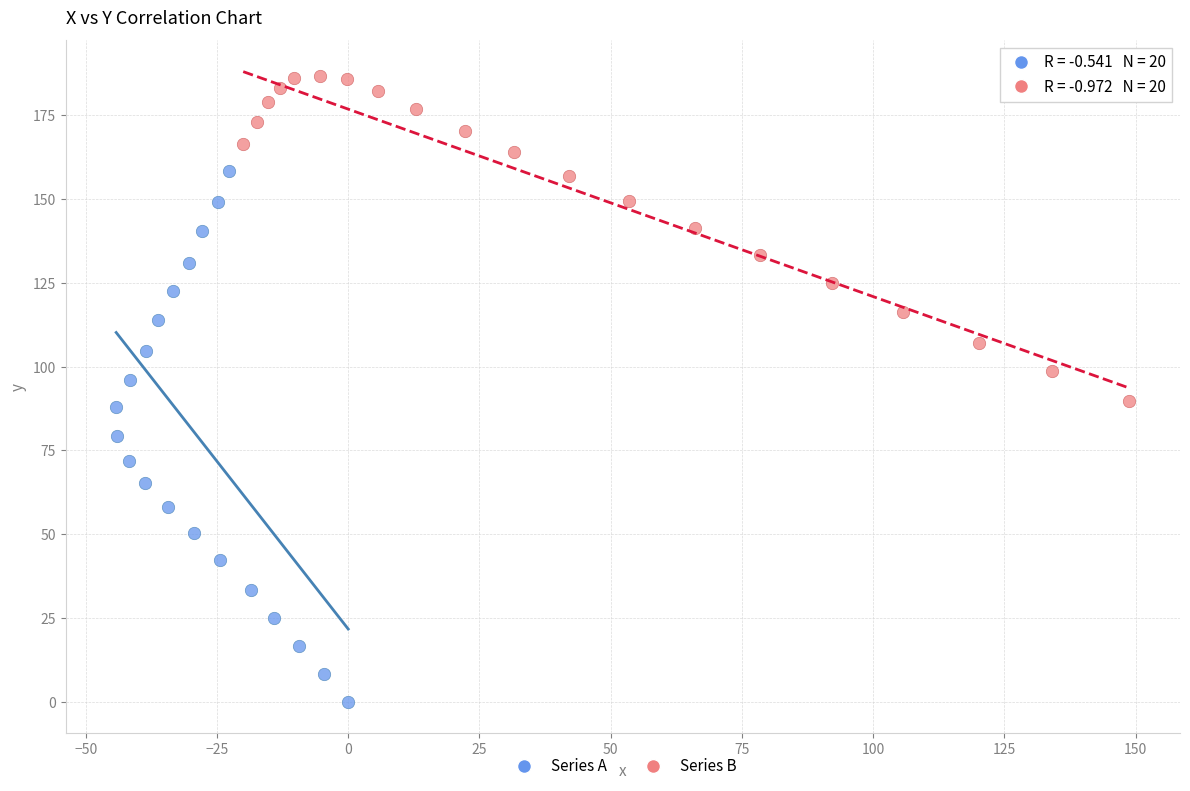

Which series reaches the minimum Y coordinate?

Series A